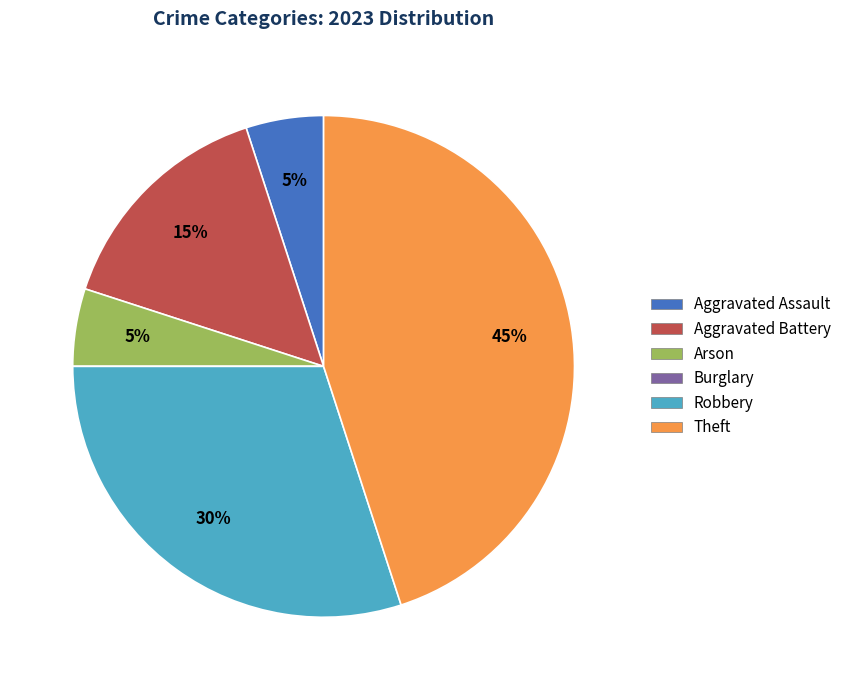

Approximately how many times larger is the value at Aggravated Battery compared to Robbery?

0.5